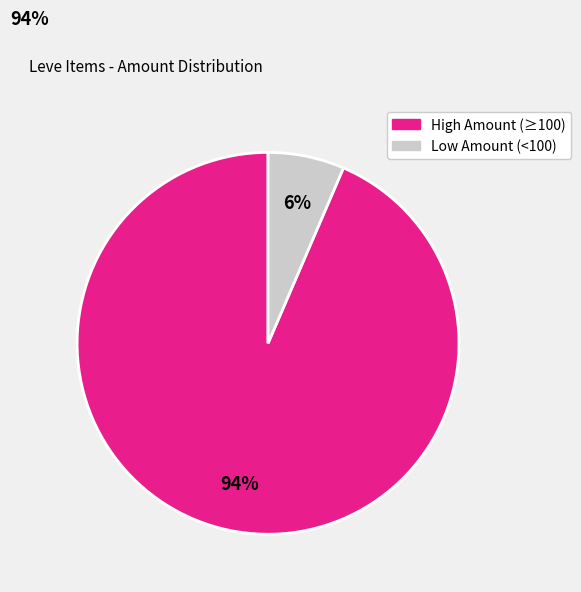

To the nearest percent, what is the average slice percentage?

50%